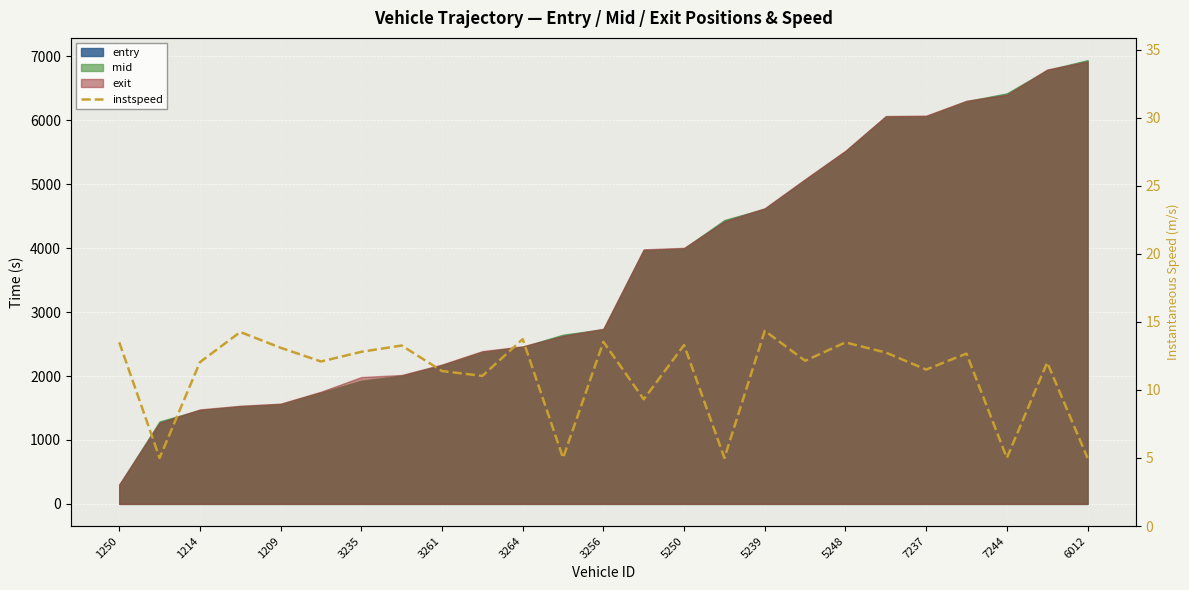

What is the difference between the second highest and minimum values?

9.3